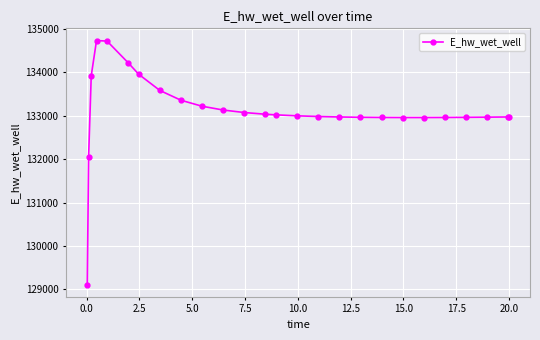

What is the value of the 18th point from the left?

132967.0